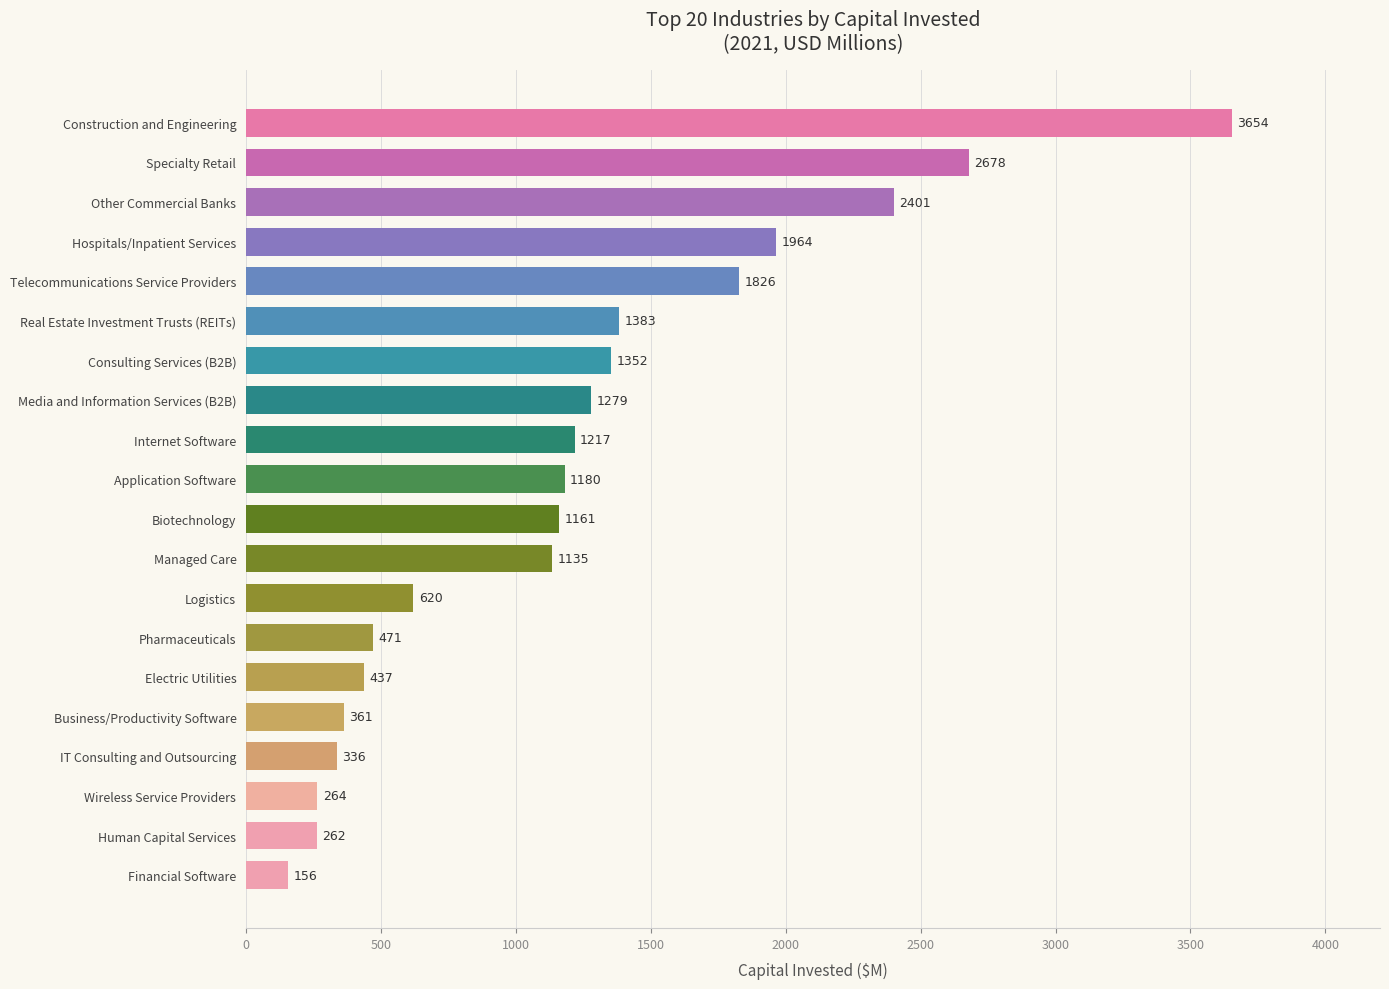

How many distinct data groups are displayed?

1